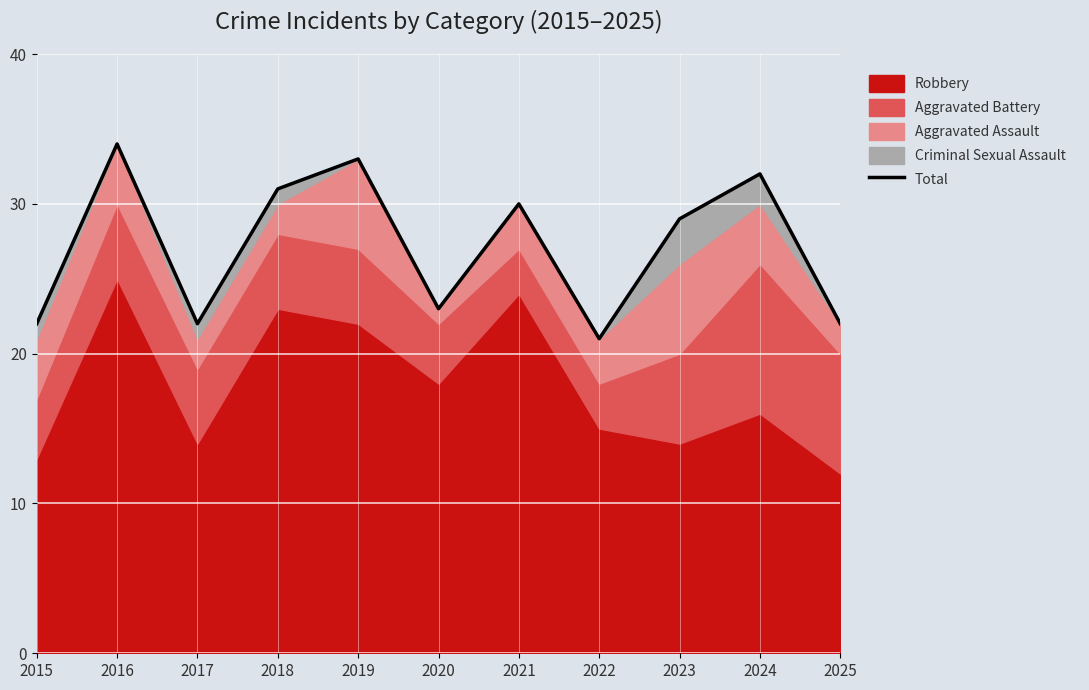

Approximately how many times larger is the value at 2018 compared to 2019?

0.9